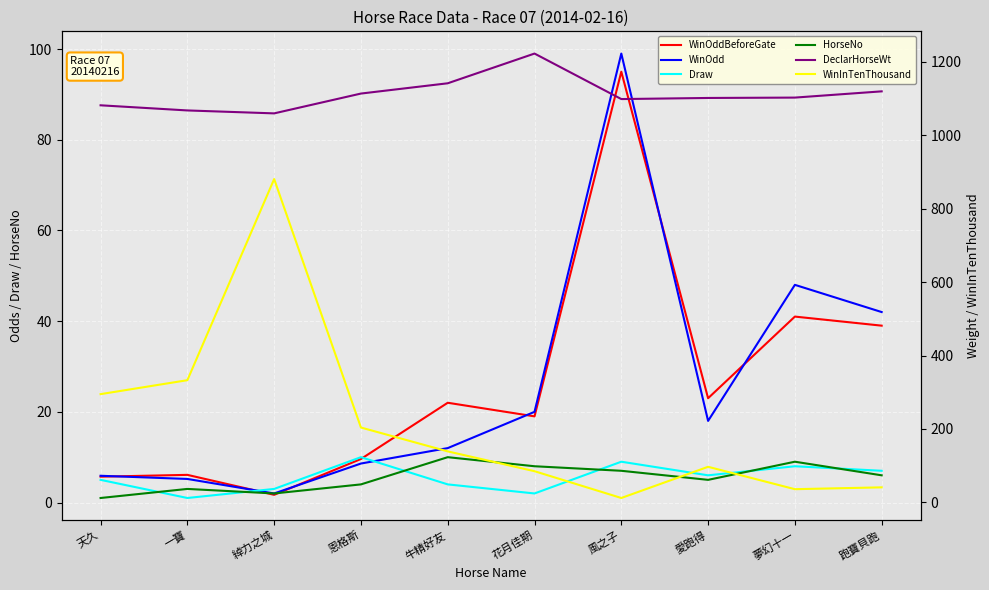

What is the difference between the second highest and second lowest values in the WinOdd series?

42.8